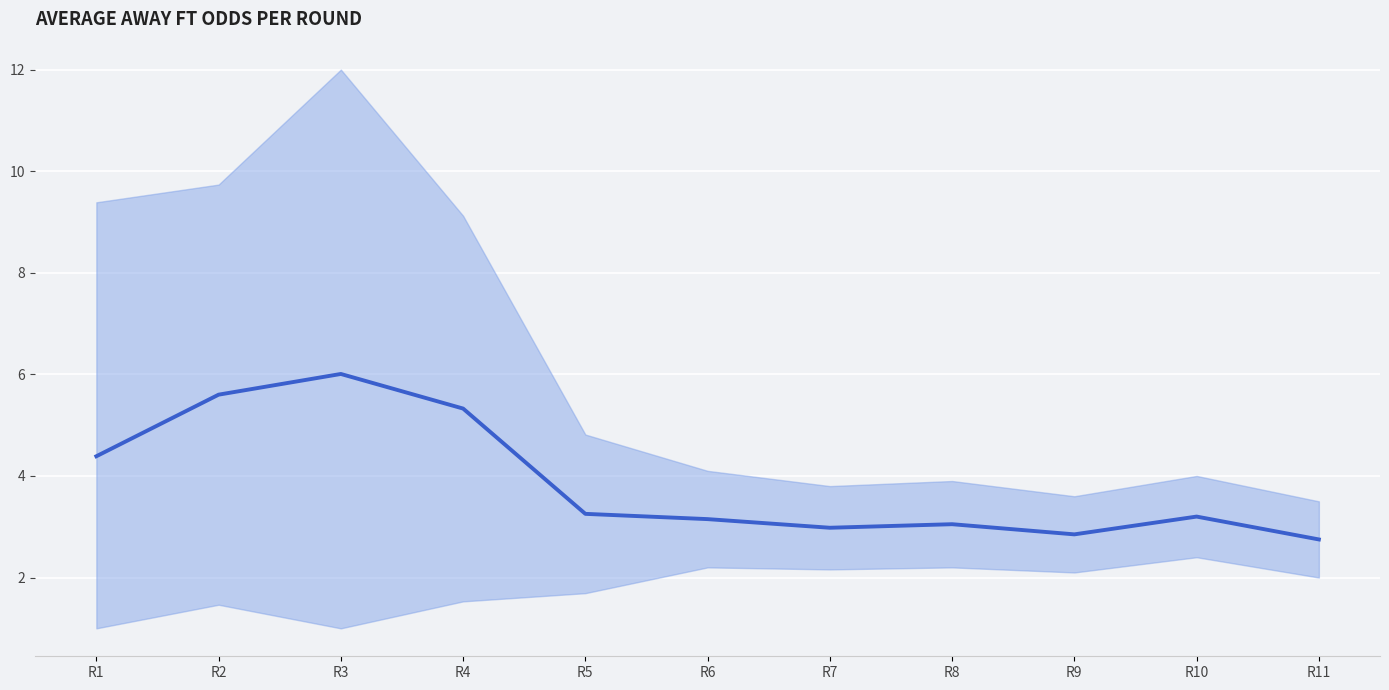

What is the difference between the maximum and second lowest values?

3.2